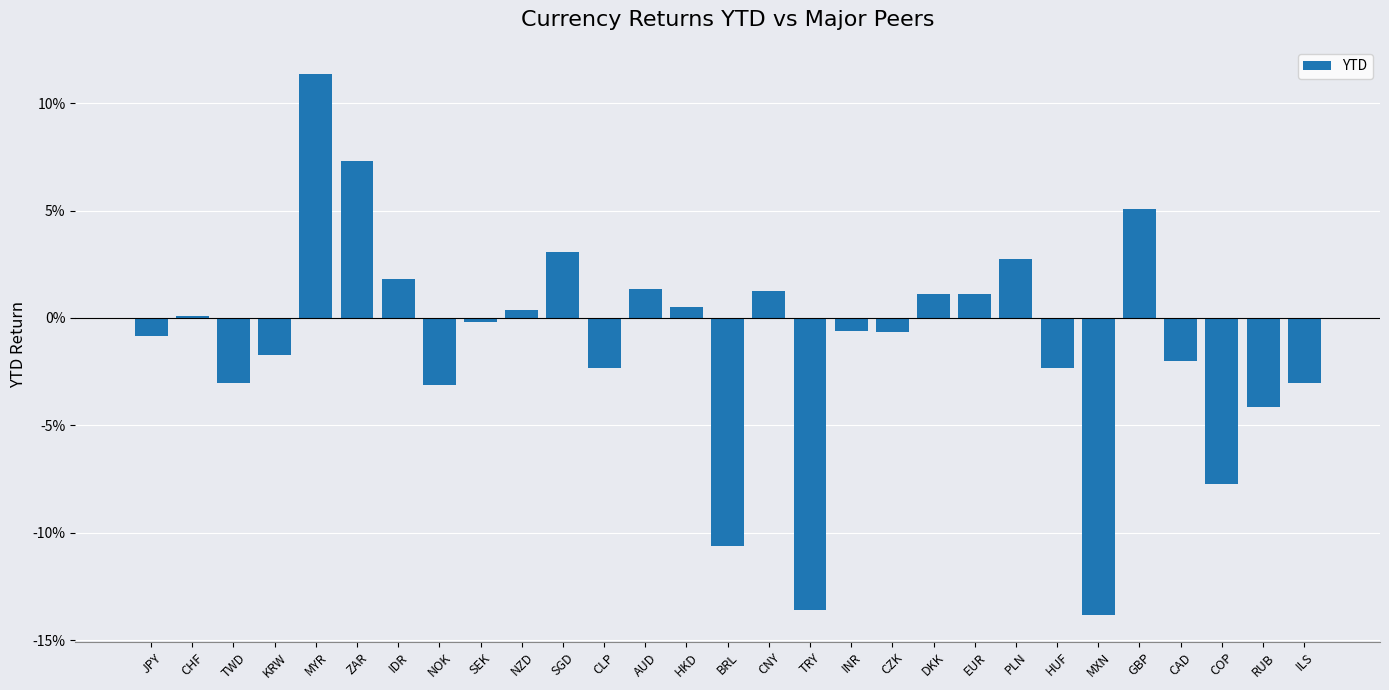

Rank the categories by value from lowest to highest.

MXN, TRY, BRL, COP, RUB, NOK, TWD, ILS, HUF, CLP, CAD, KRW, JPY, CZK, INR, SEK, CHF, NZD, HKD, DKK, EUR, CNY, AUD, IDR, PLN, SGD, GBP, ZAR, MYR